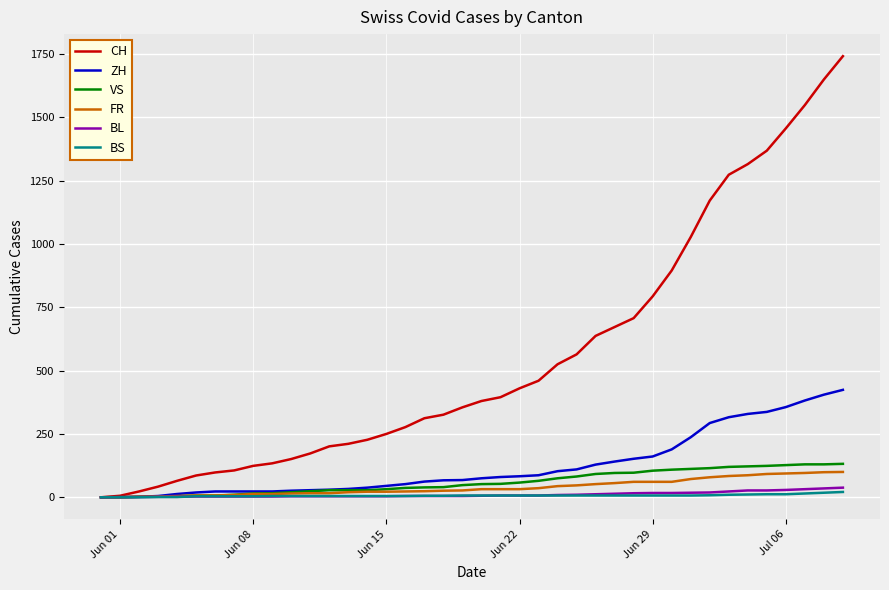

What is the highest value of the VS series?

132